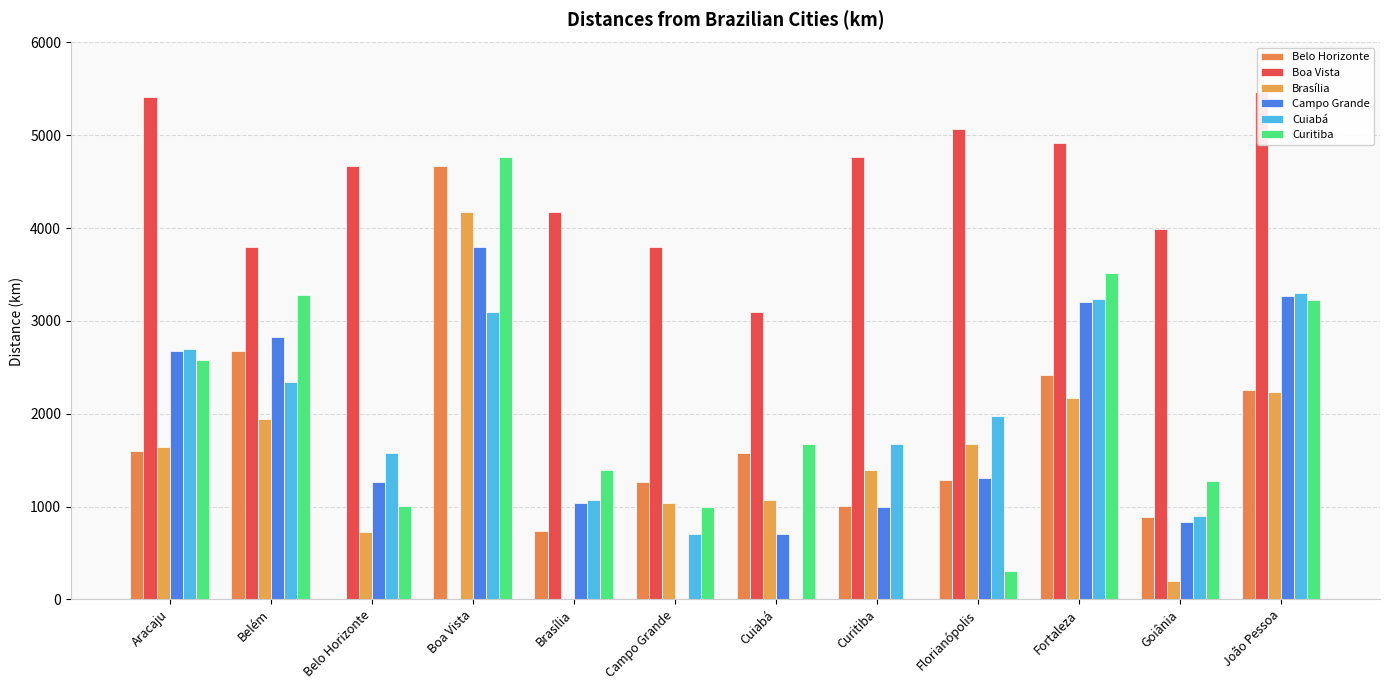

List the series in order of their peak value, highest first.

Boa Vista, Curitiba, Belo Horizonte, Brasília, Campo Grande, Cuiabá